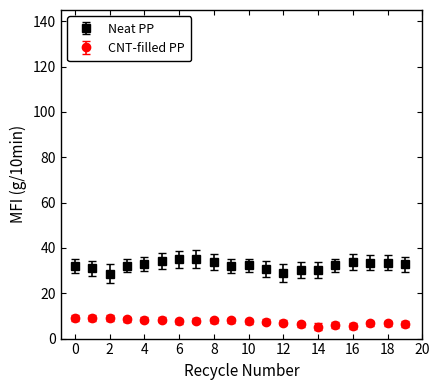

What is the difference between the maximum and minimum values in the Neat PP series?

6.5